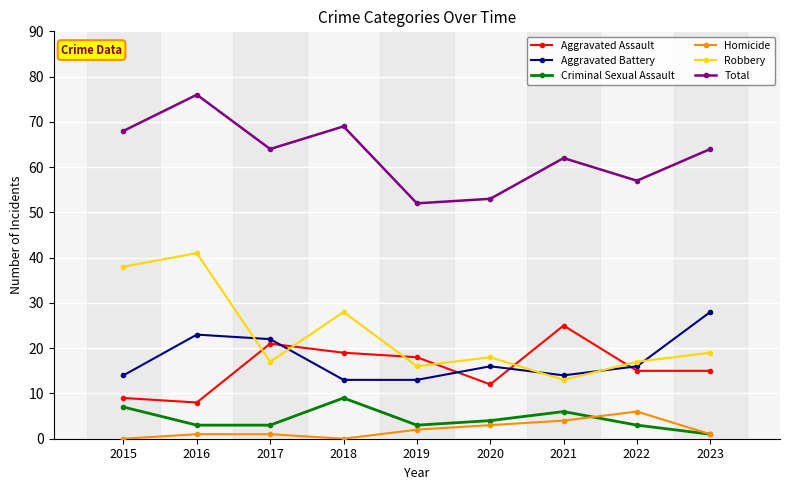

List the series in order of their peak value, highest first.

Total, Robbery, Aggravated Battery, Aggravated Assault, Criminal Sexual Assault, Homicide